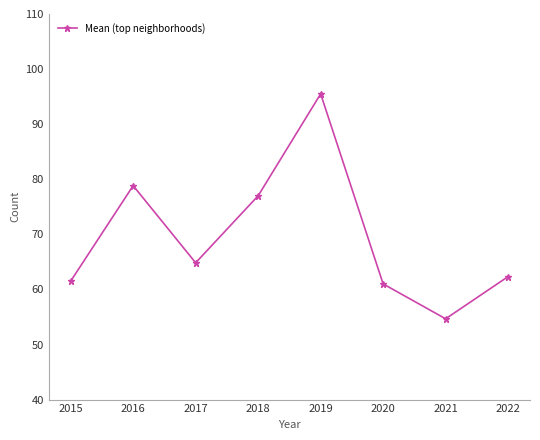

Approximately how many times larger is the value at 2019 compared to 2016?

1.2